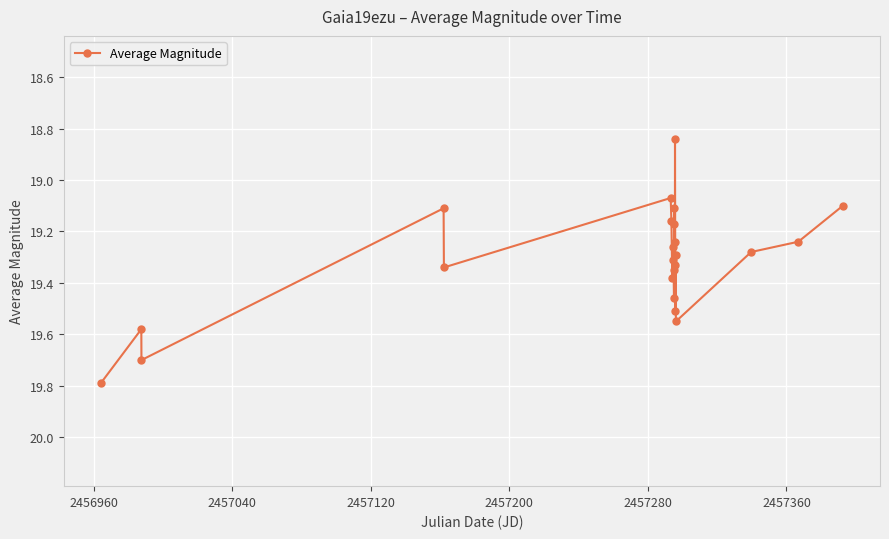

What is the greatest value displayed?

19.8